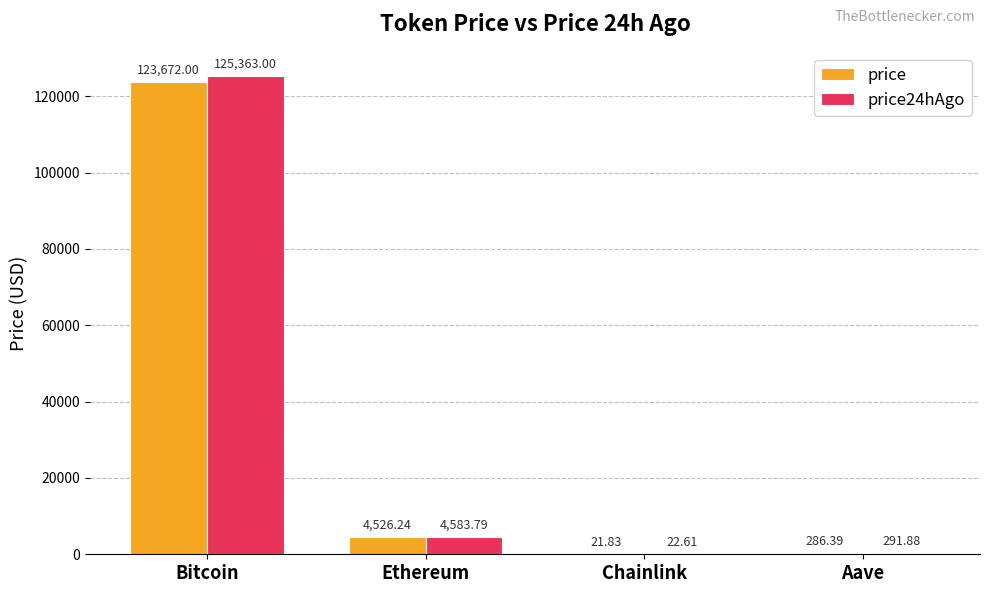

What are all the series names shown in the legend?

price, price24hAgo